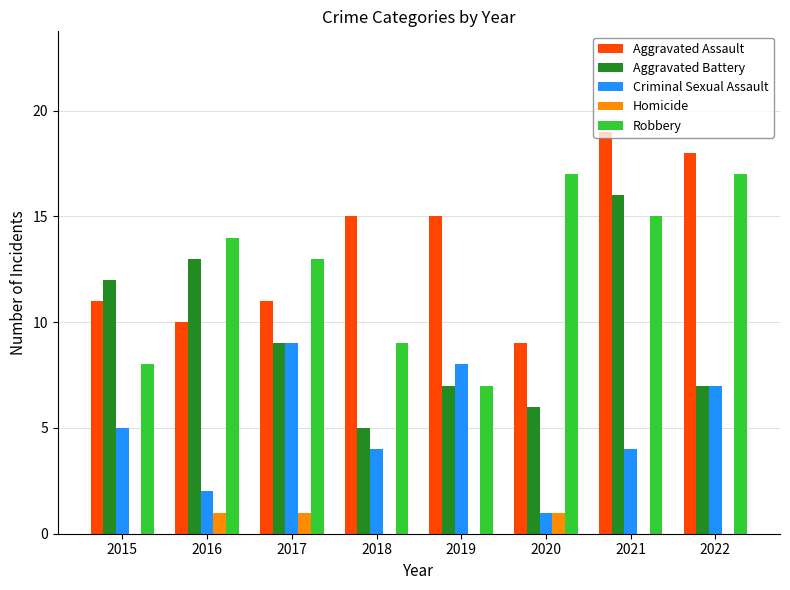

Reading left to right, transcribe all the data shown in this chart.

Aggravated Assault: 2015=11	2016=10	2017=11	2018=15	2019=15	2020=9	2021=19	2022=18
Aggravated Battery: 2015=12	2016=13	2017=9	2018=5	2019=7	2020=6	2021=16	2022=7
Criminal Sexual Assault: 2015=5	2016=2	2017=9	2018=4	2019=8	2020=1	2021=4	2022=7
Homicide: 2015=0	2016=1	2017=1	2018=0	2019=0	2020=1	2021=0	2022=0
Robbery: 2015=8	2016=14	2017=13	2018=9	2019=7	2020=17	2021=15	2022=17